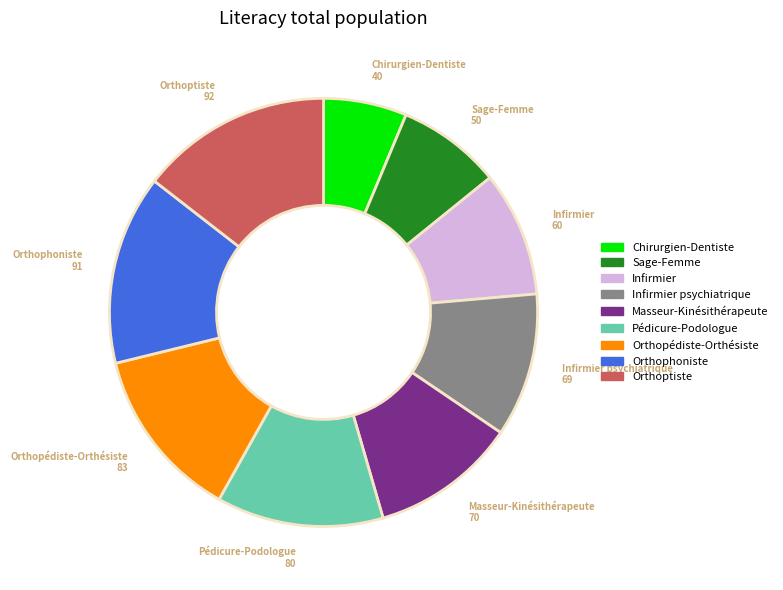

Is Infirmier psychiatrique the majority of the pie?

No